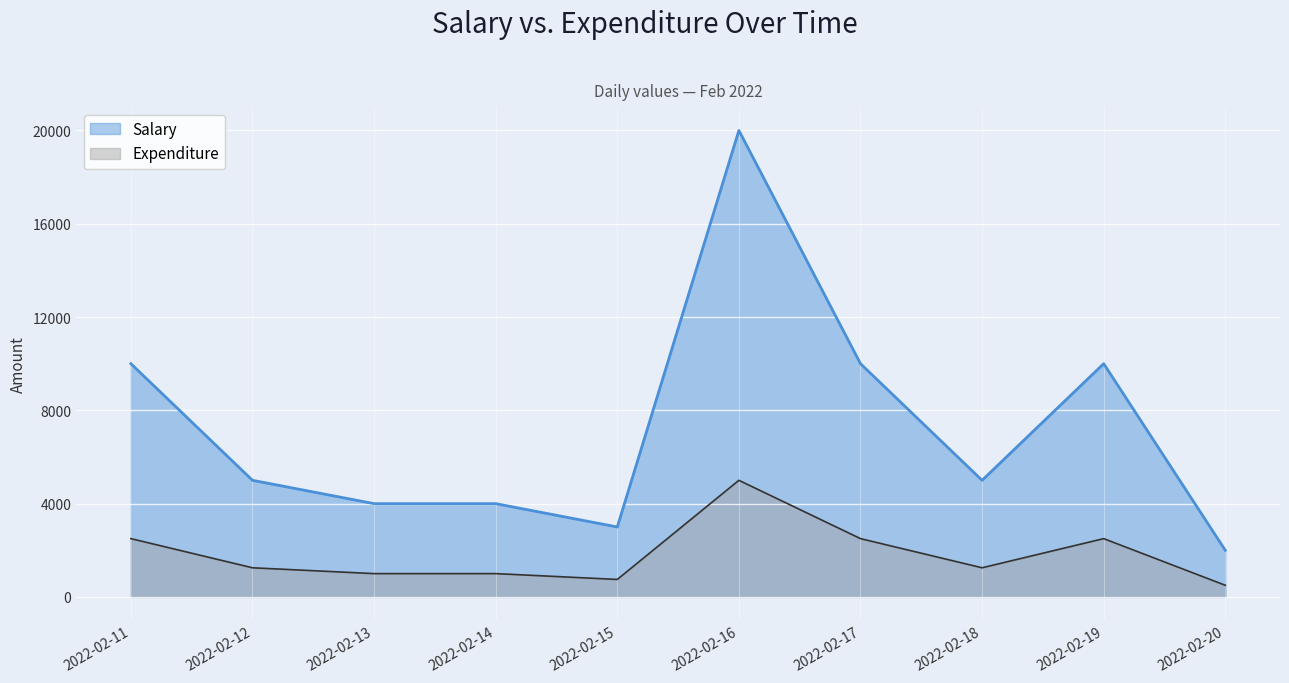

What is the total value across all series at 2022-02-13?

5000